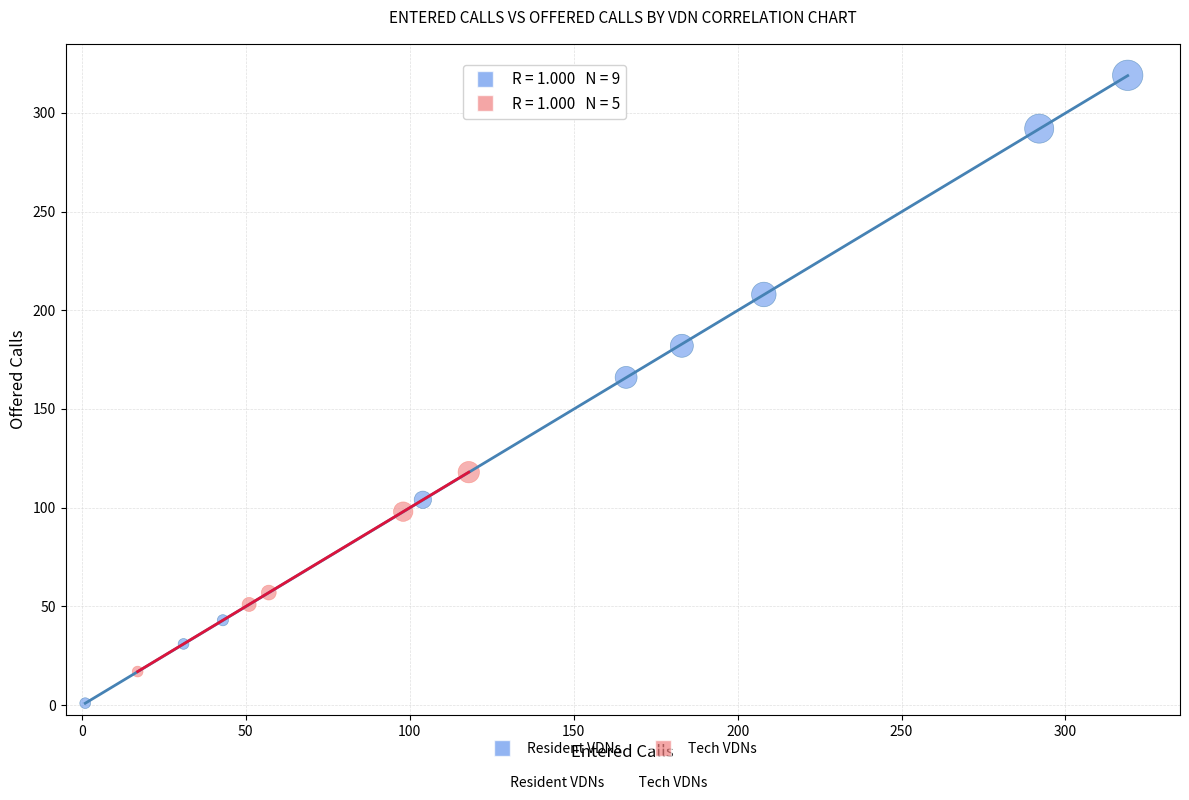

Which series has the widest spread of Y values?

Resident VDNs